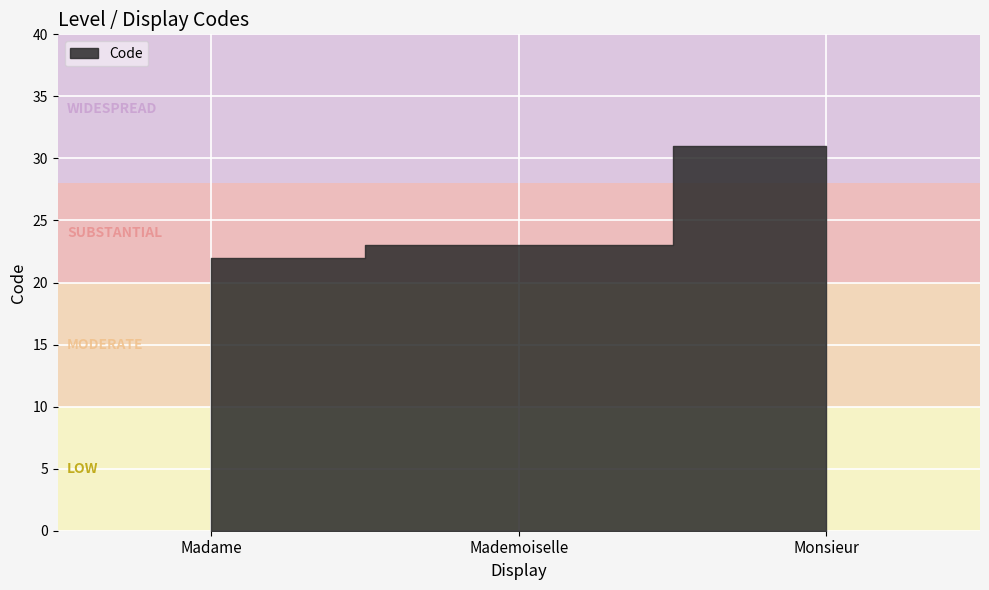

Which label corresponds to the largest value in the chart?

Monsieur